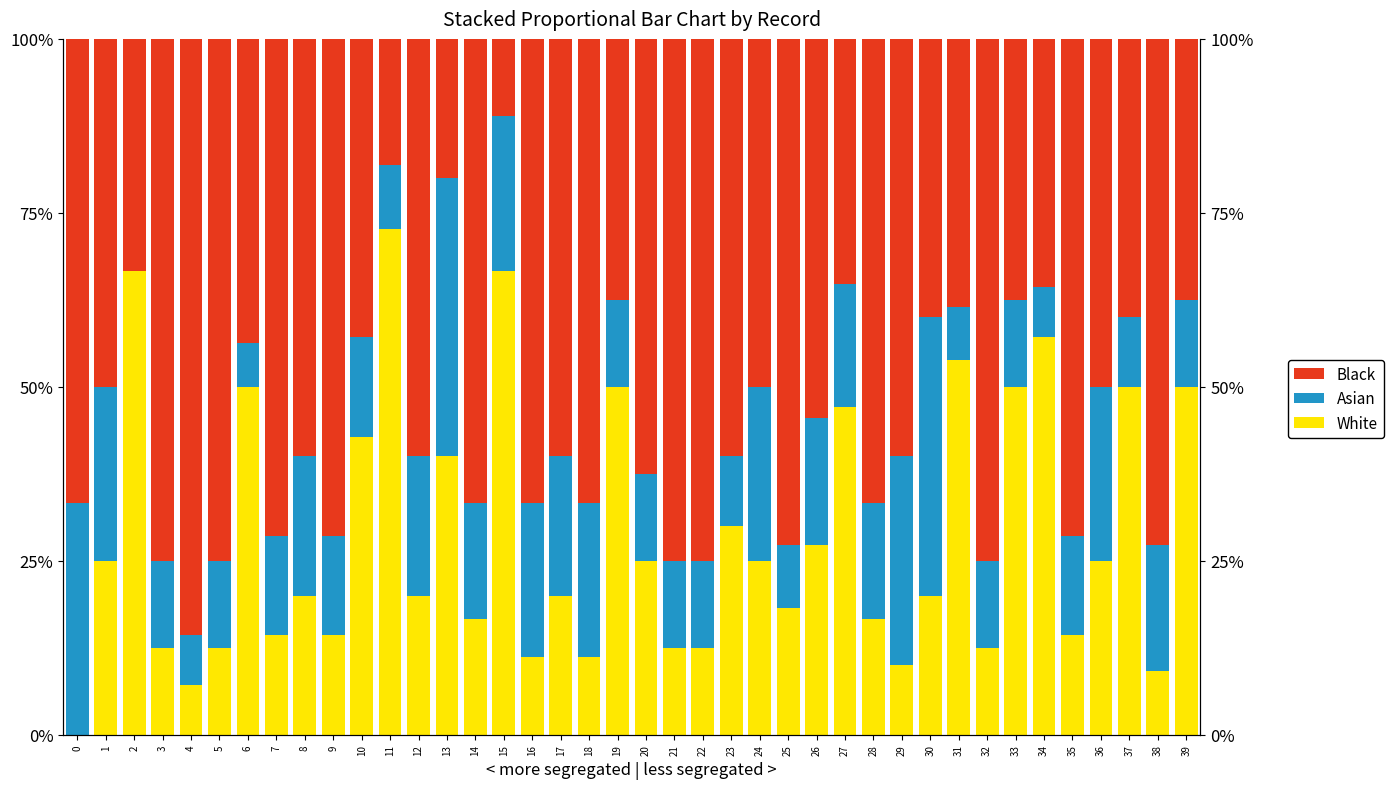

What is the total value across all series at 3?

100.0